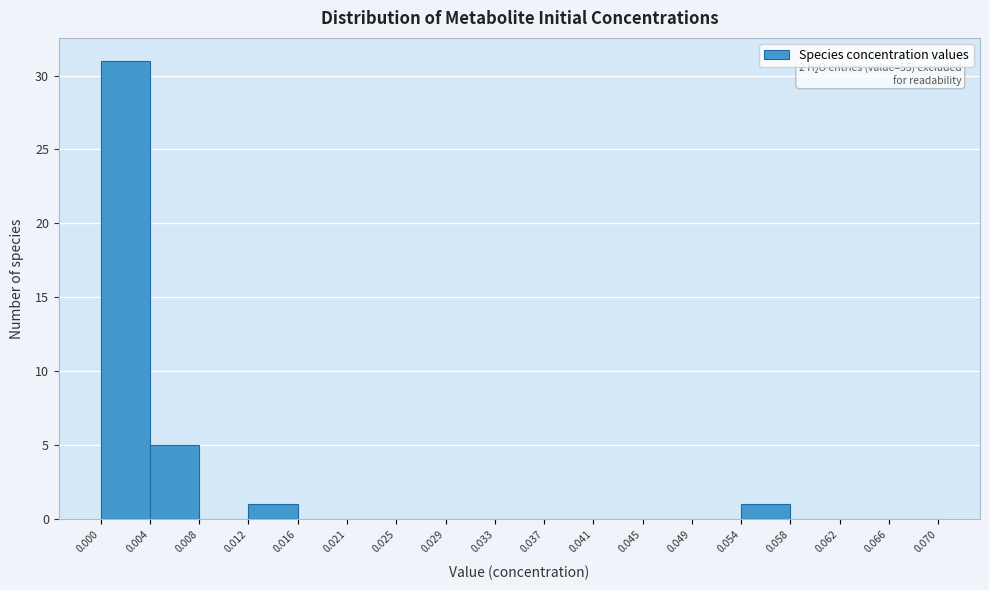

Over which range of the x-axis is the bar tallest?

0.000 to 0.004